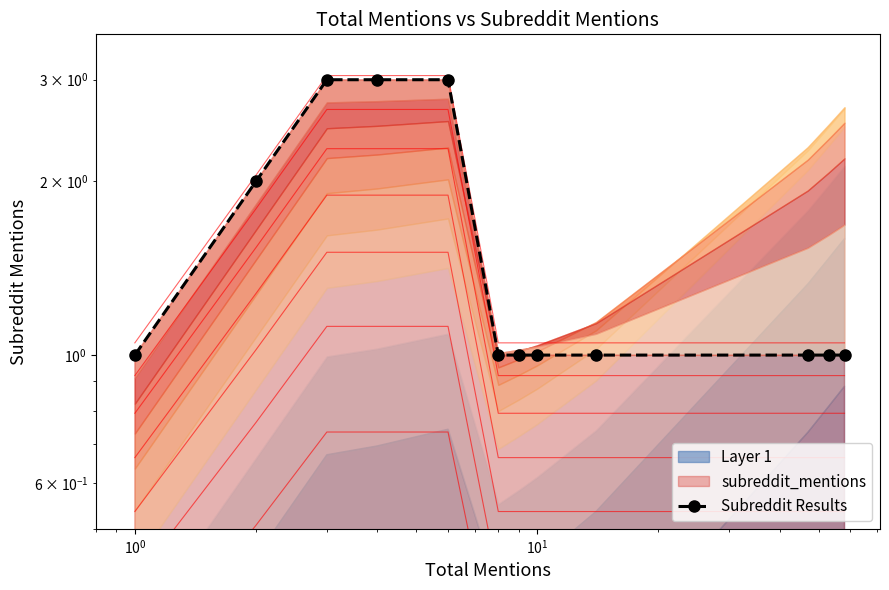

What is the smallest value displayed?

1